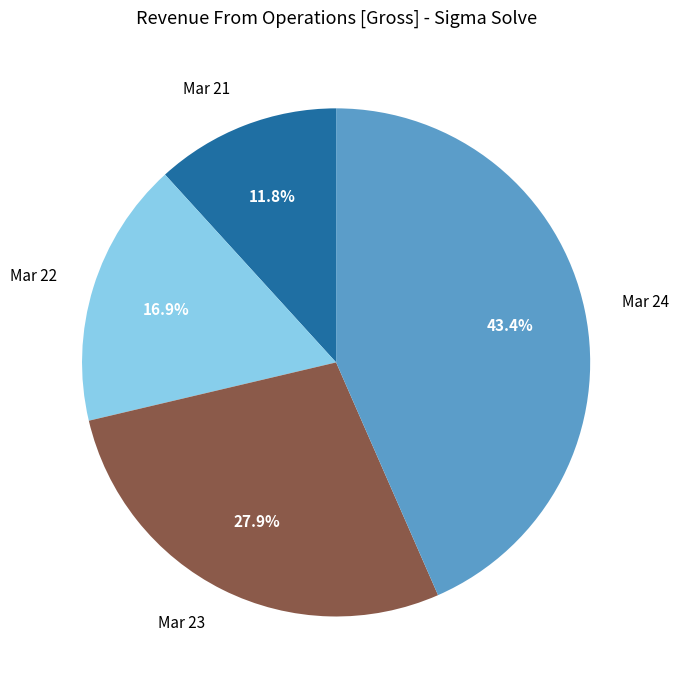

To the nearest percent, what is the difference between the Mar 23 and Mar 22 slice percentages?

11%